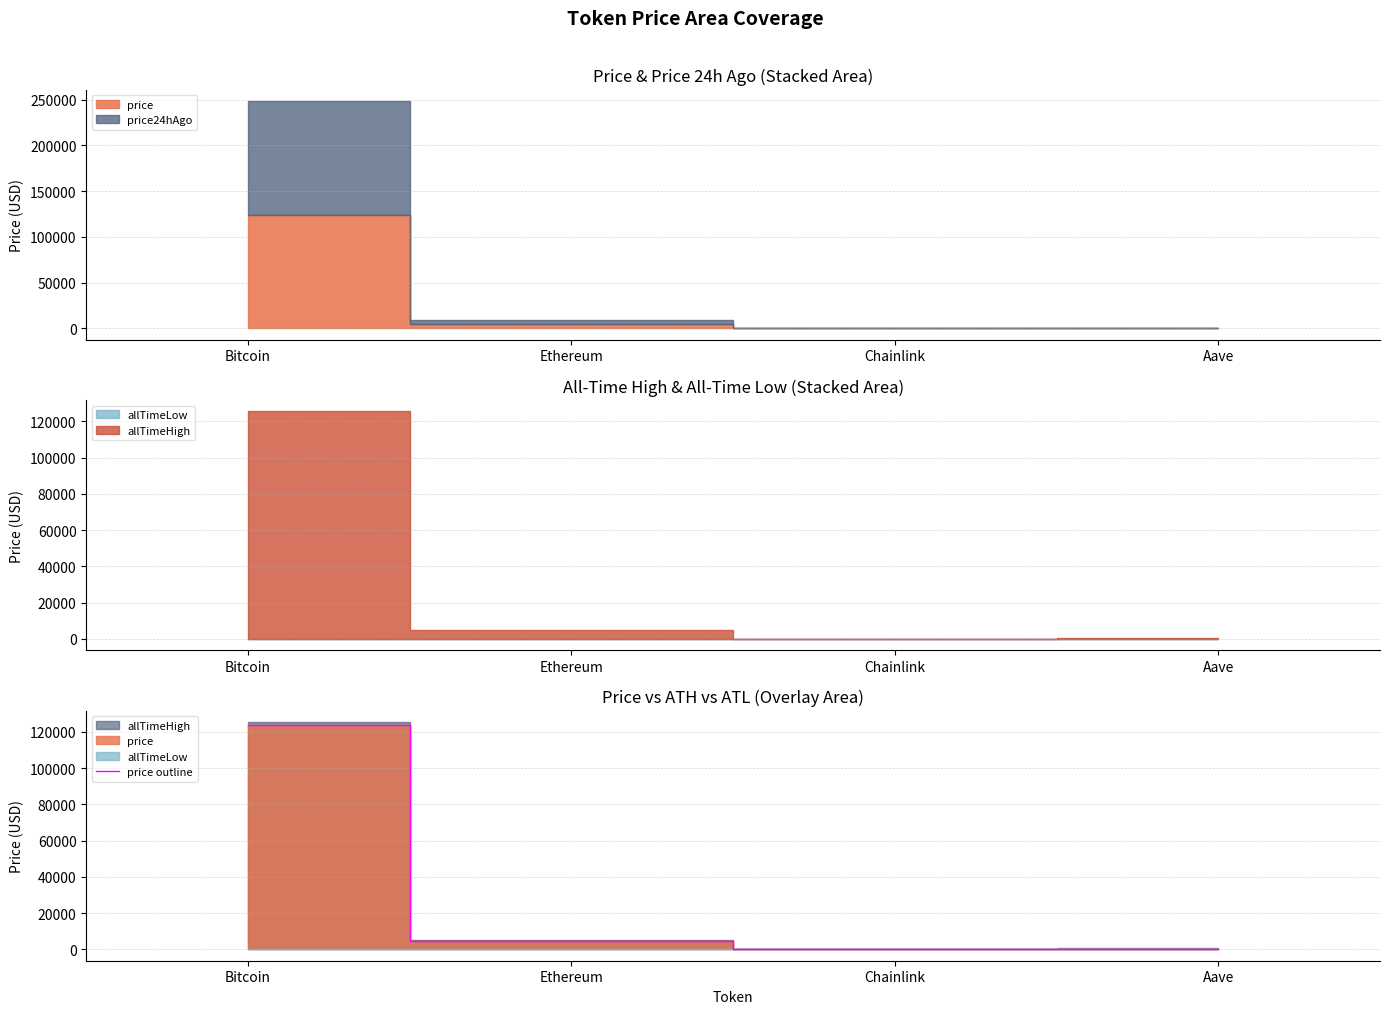

Does the chart display data point markers on the line(s)?

No